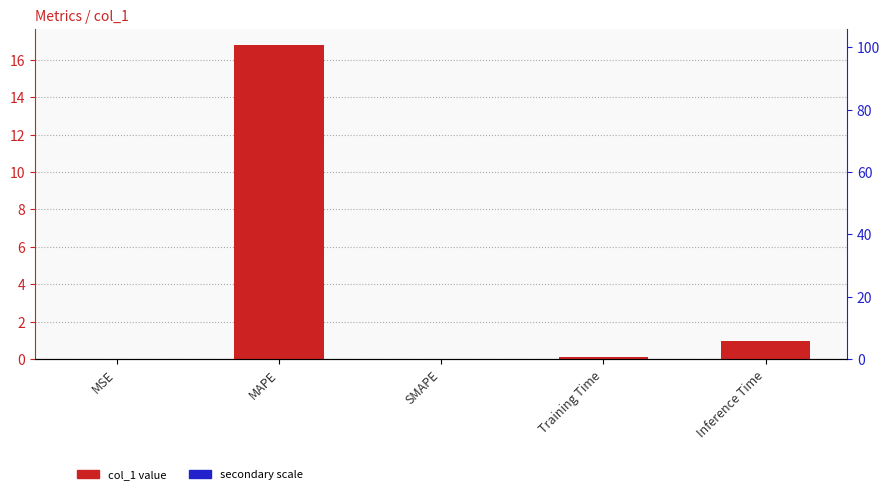

How many values are above zero?

4